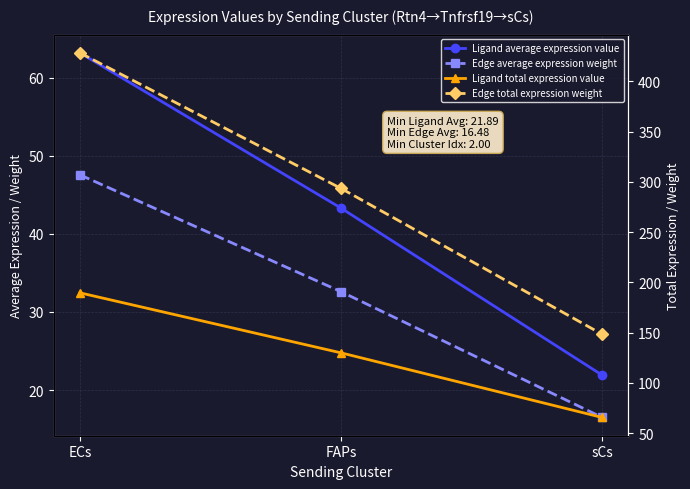

What is the sum of all Ligand average expression value values?

128.4